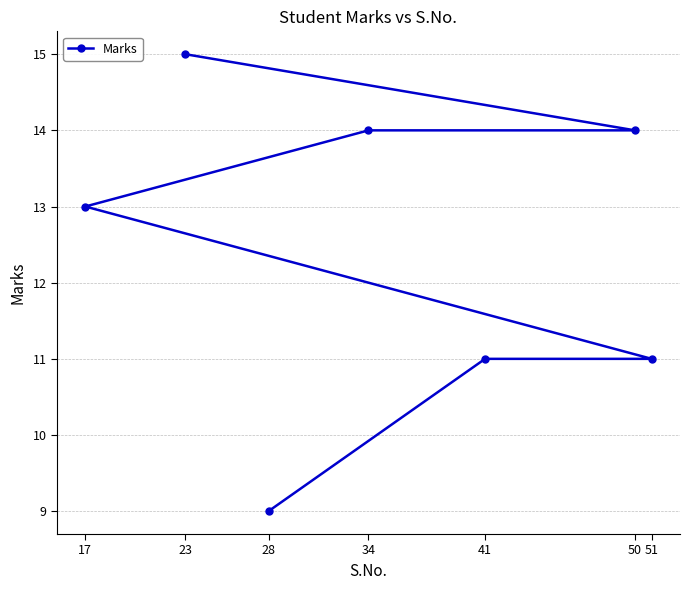

What is the value of the 3rd point from the left?

9